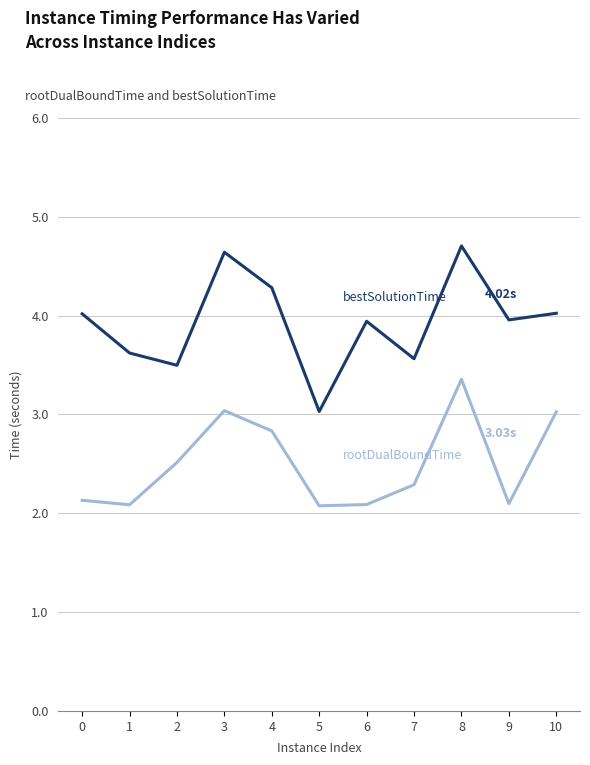

What is the spread (max minus min) of values at 5?

1.0